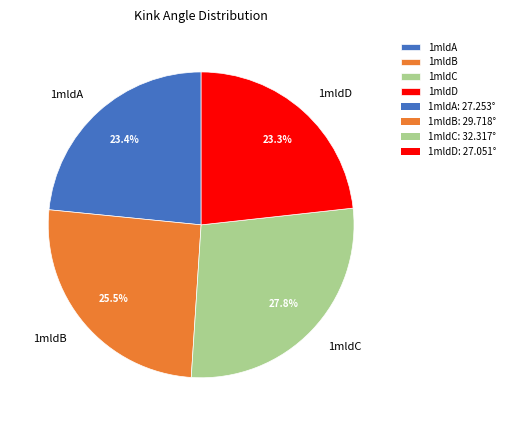

What is the largest slice in the pie chart?

1mldC